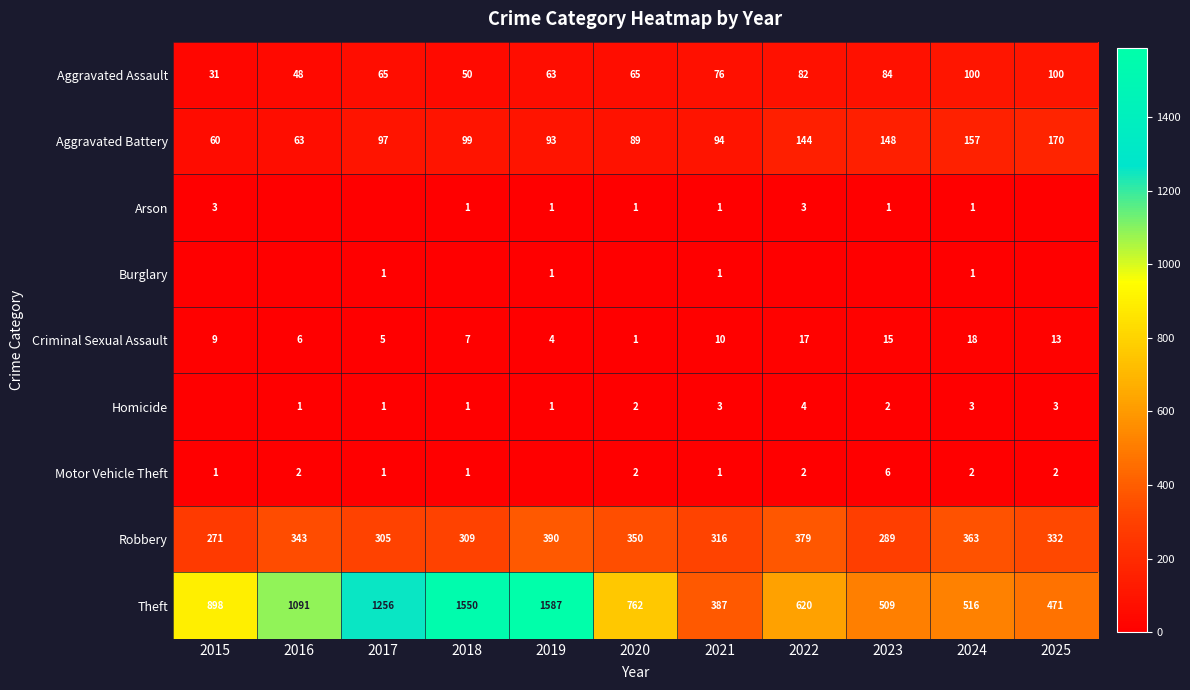

How many data points in Theft are less than 762?

5